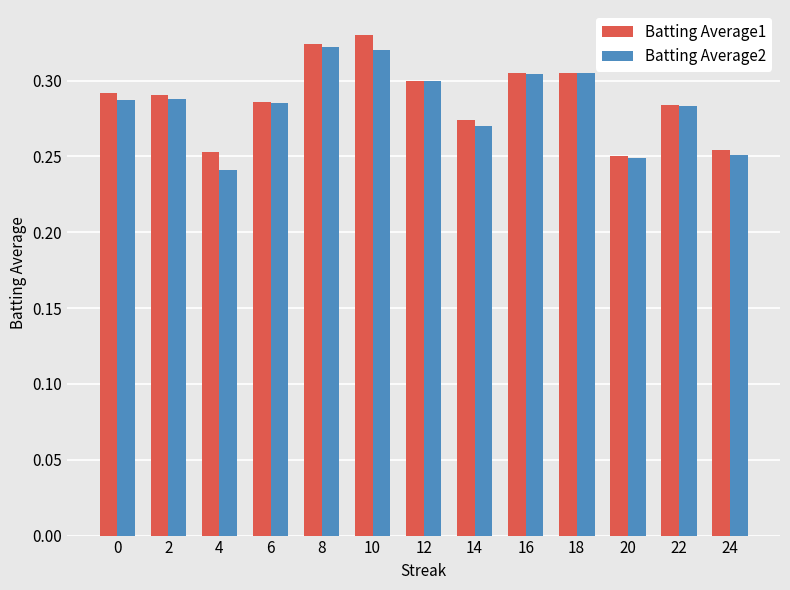

Which series has the largest total across all categories?

Batting Average1